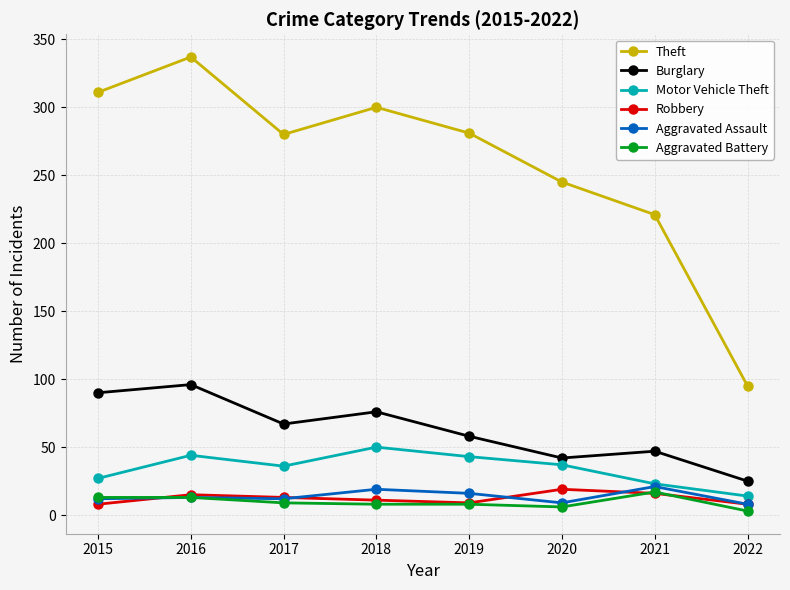

How many distinct data groups are displayed?

6